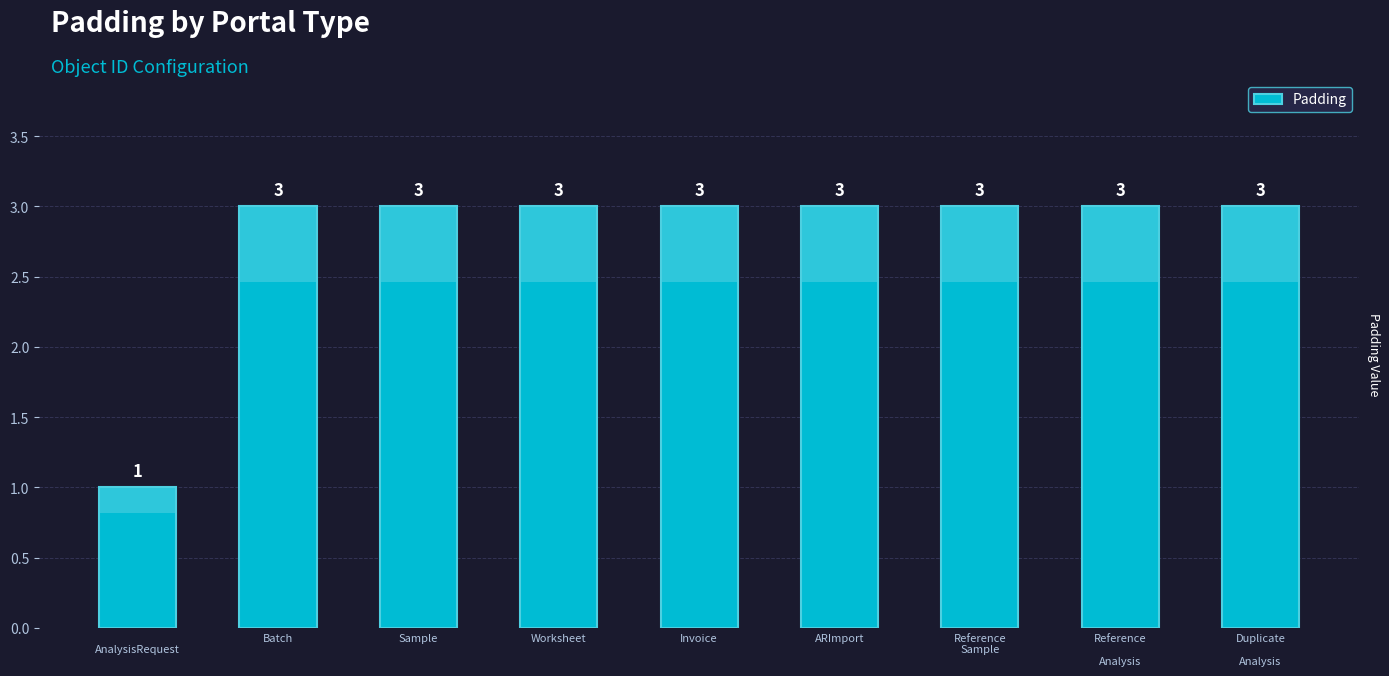

Which has a higher value, ARImport or Duplicate

Analysis?

ARImport